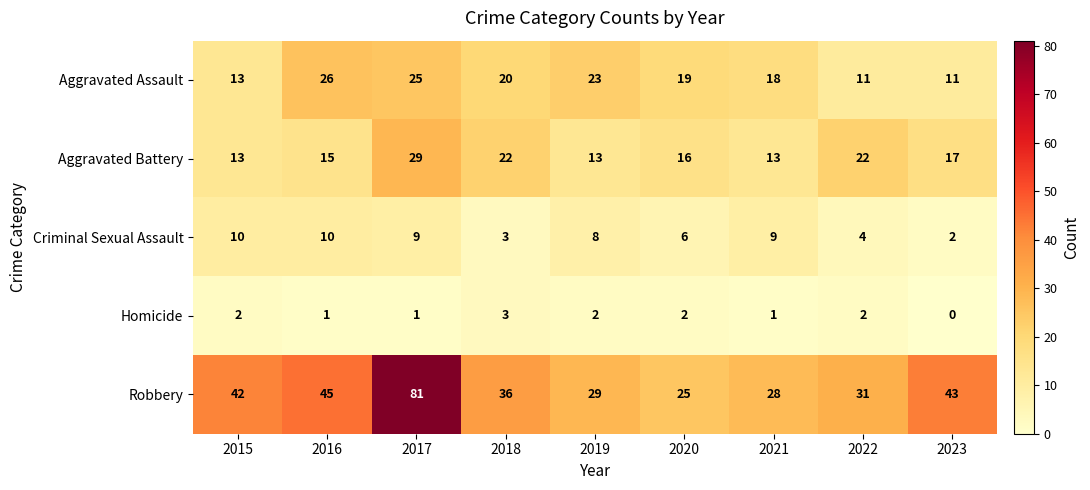

At which category is the sum across all series the highest?

2017